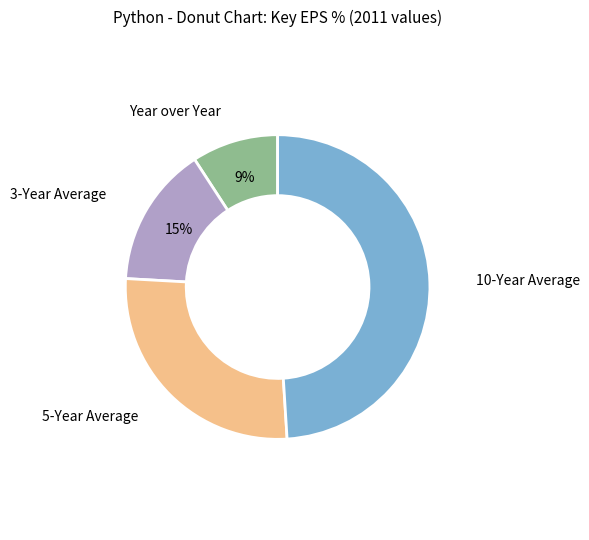

To the nearest percent, what portion does 10-Year Average represent?

49%